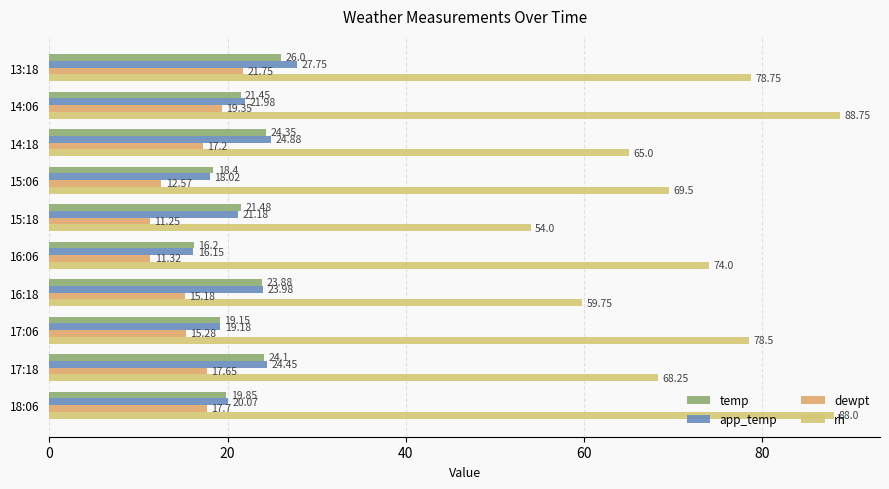

How many data points in dewpt are above 17?

5